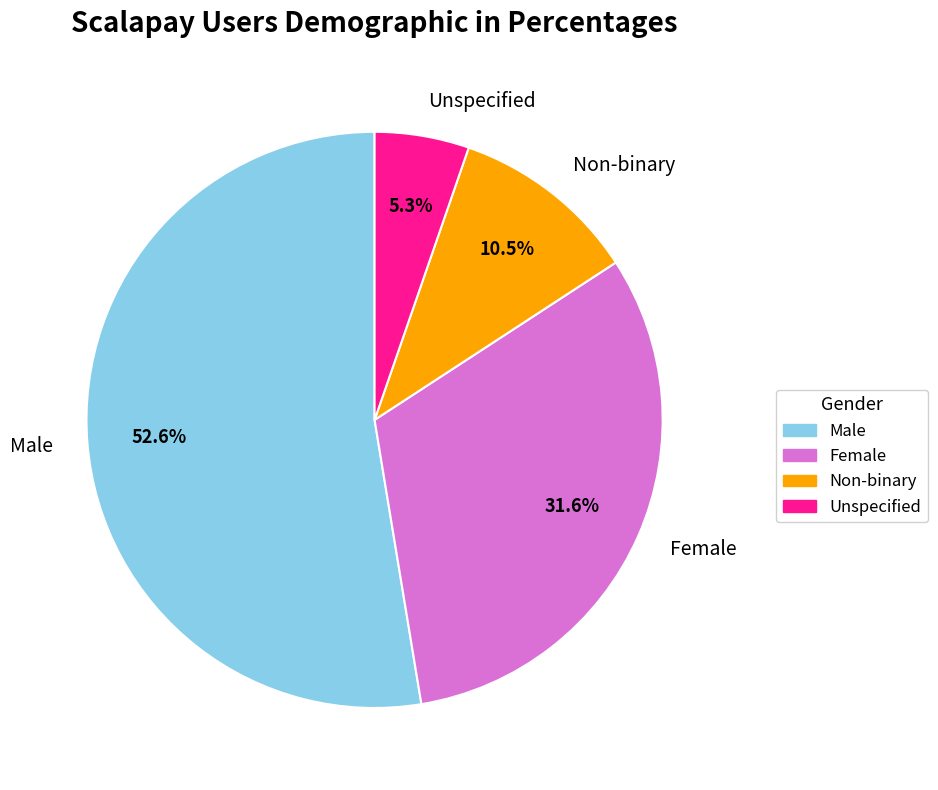

Combined, do Female and Male account for over 50%?

Yes